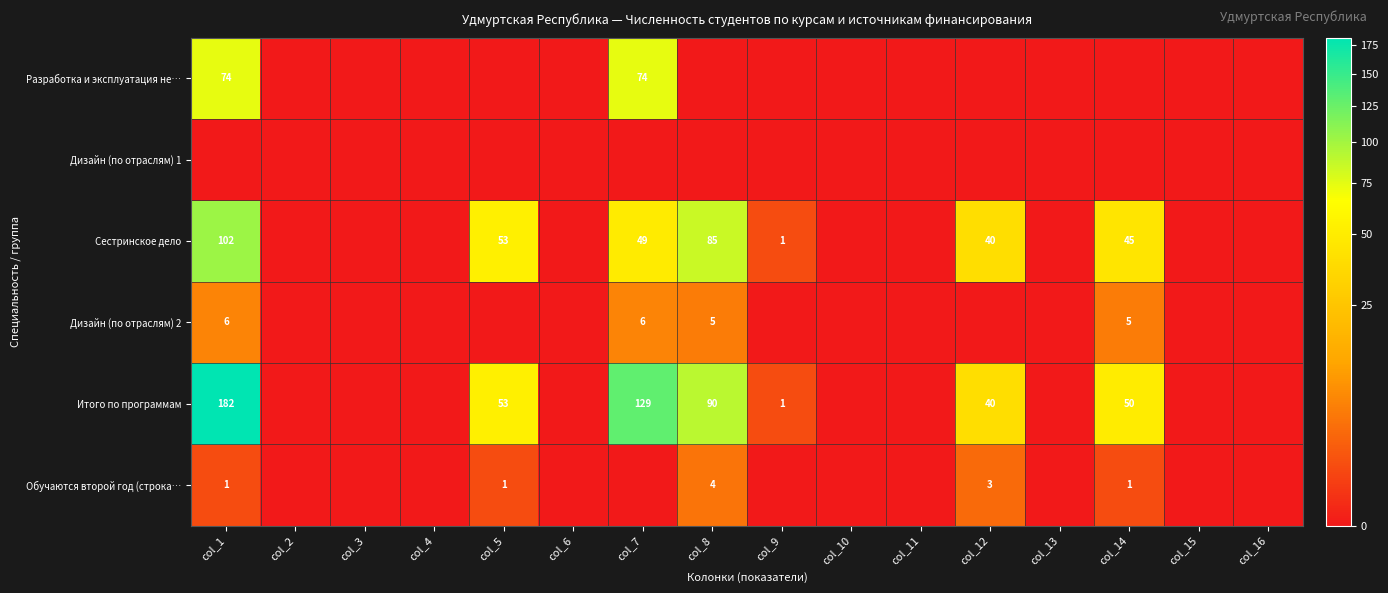

What is the difference between the maximum and second lowest values in the Разработка и эксплуатация не… series?

74